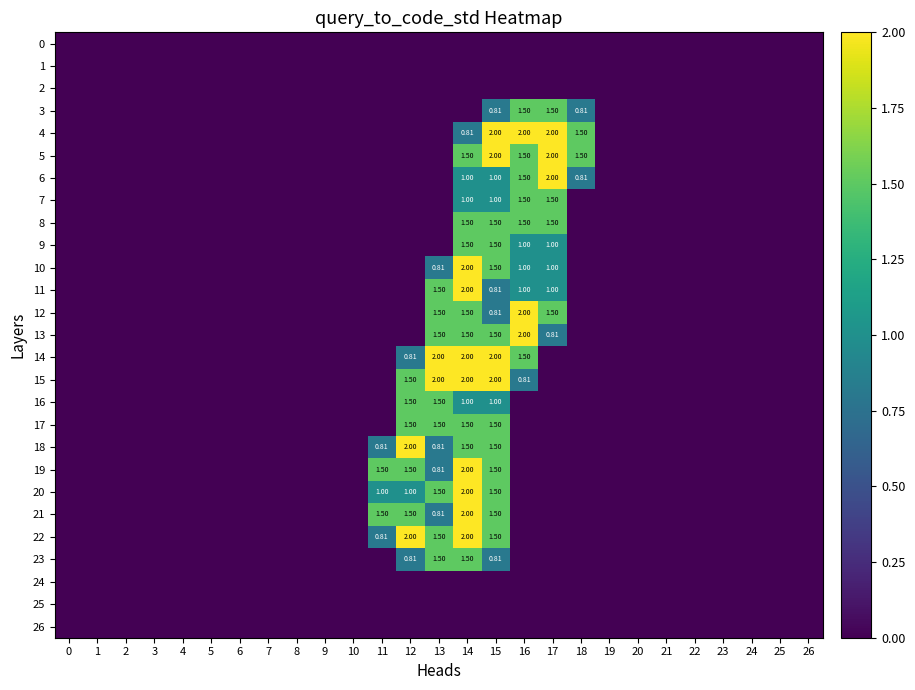

Which has a higher value, 9 or 25?

9